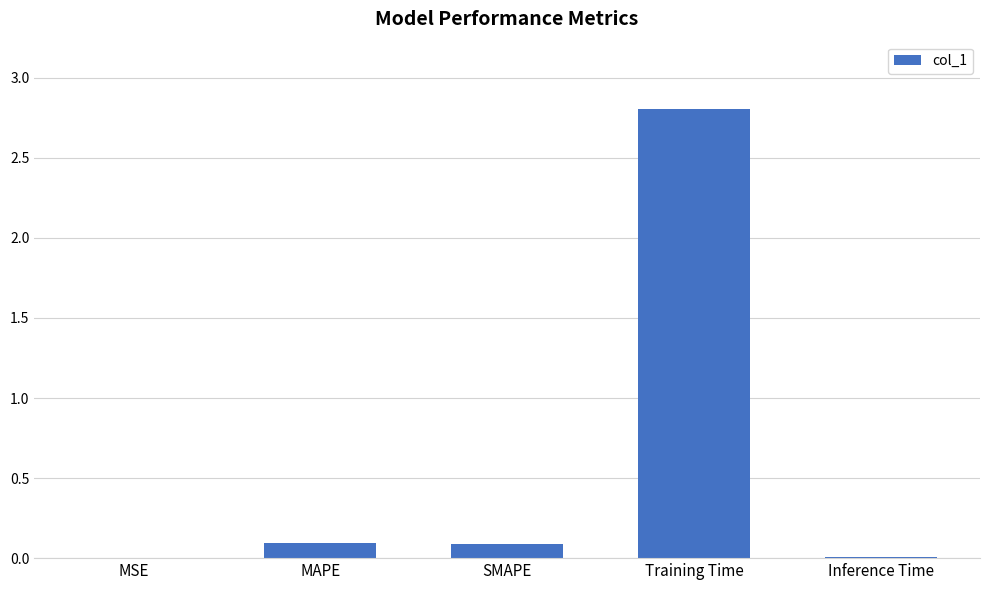

What is the sum of the values at SMAPE and MSE?

0.1